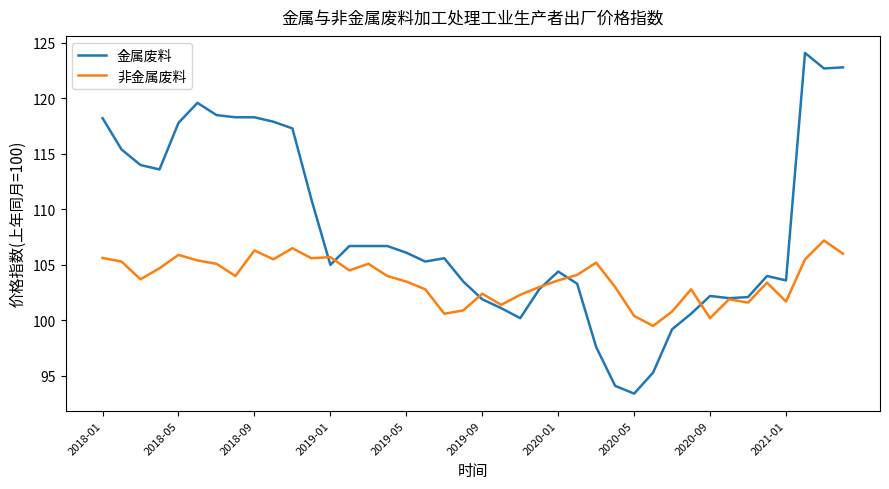

What is the maximum value for 非金属废料?

107.2